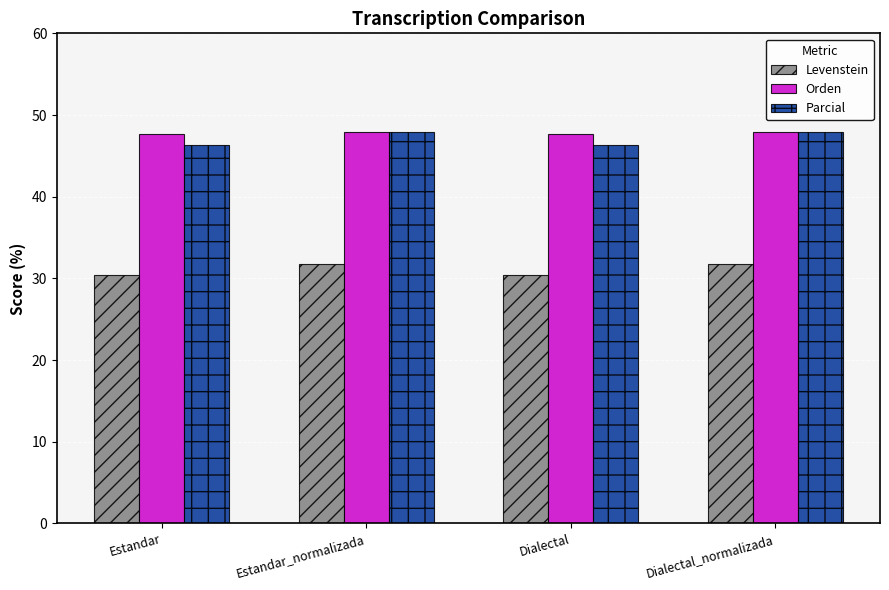

What is the sum of all Levenstein values?

124.2